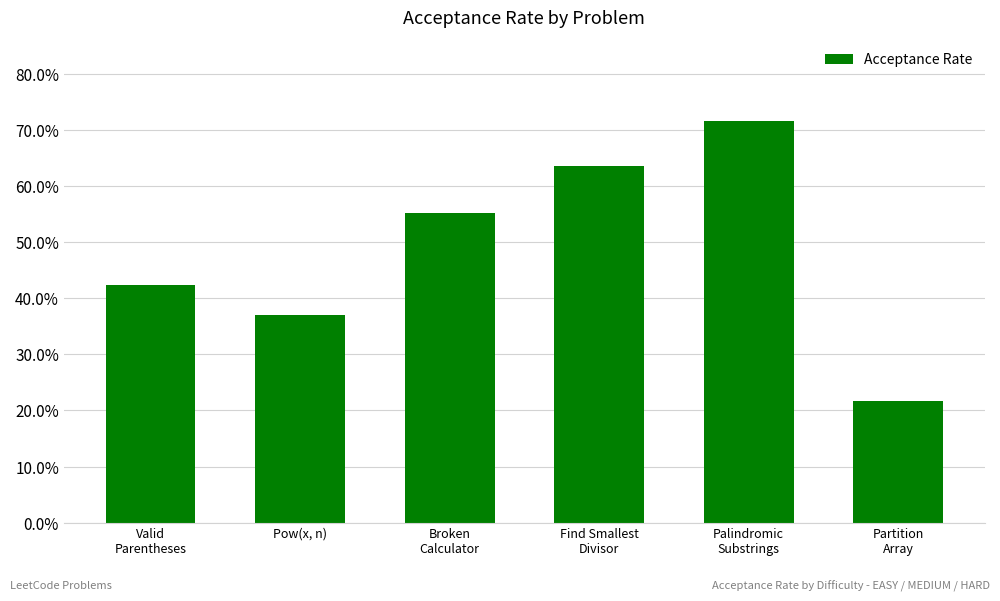

Count the values in the range 0 to 1.

6